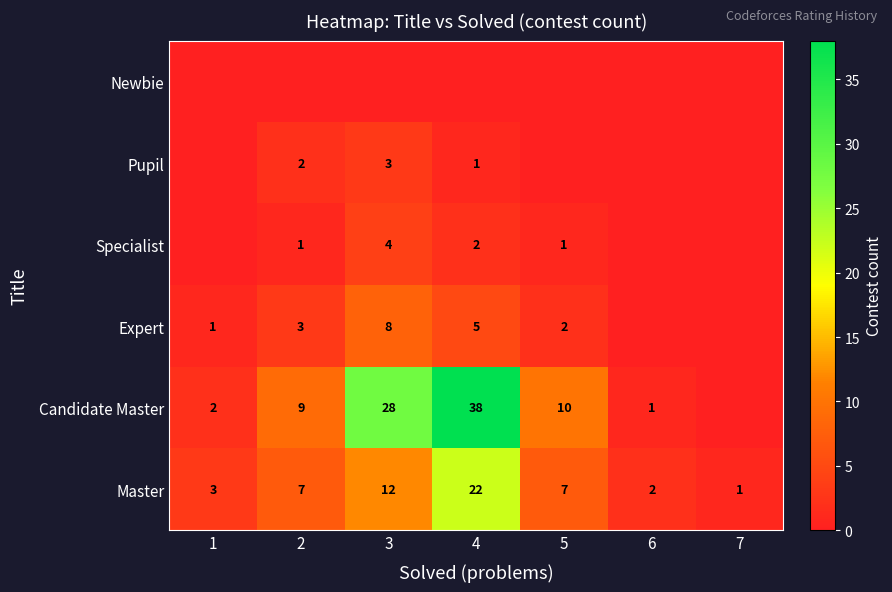

What is the sum of all Master values?

54